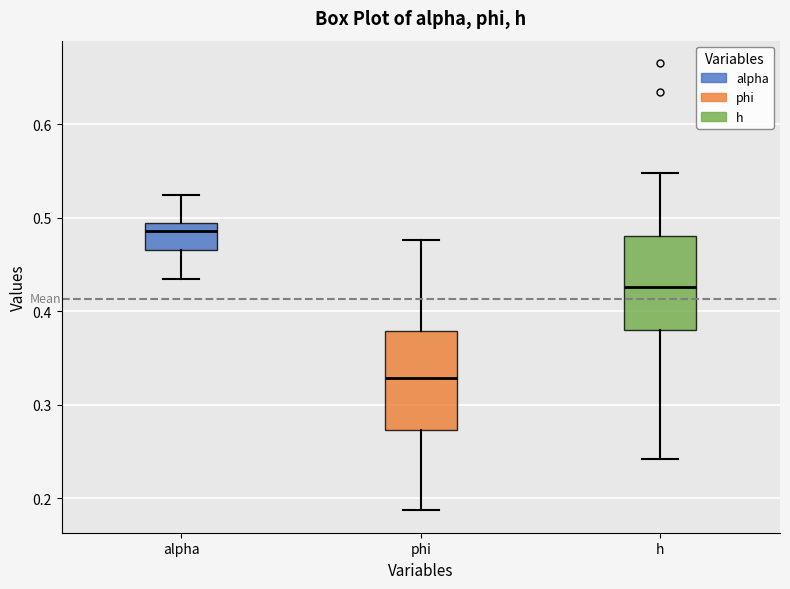

Which box has the lowest median line?

phi